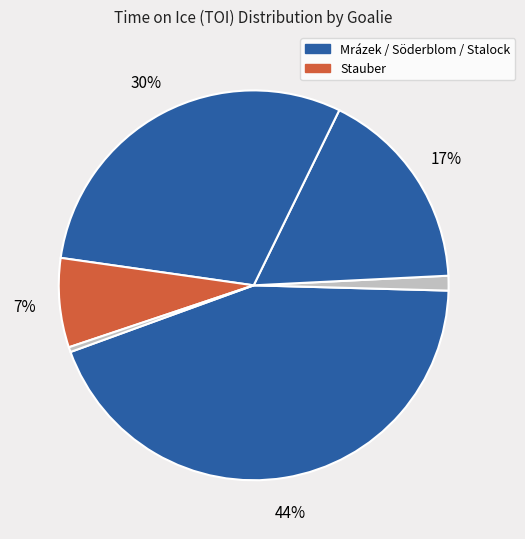

Is there a majority slice in this chart?

No